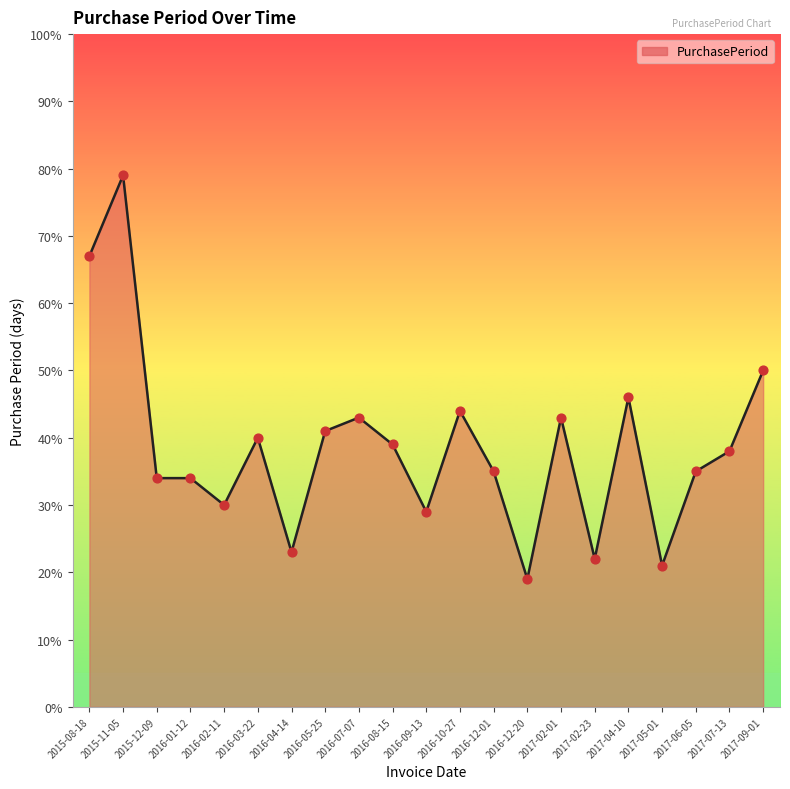

Approximately how many times larger is the value at 2016-02-11 compared to 2016-07-07?

0.7